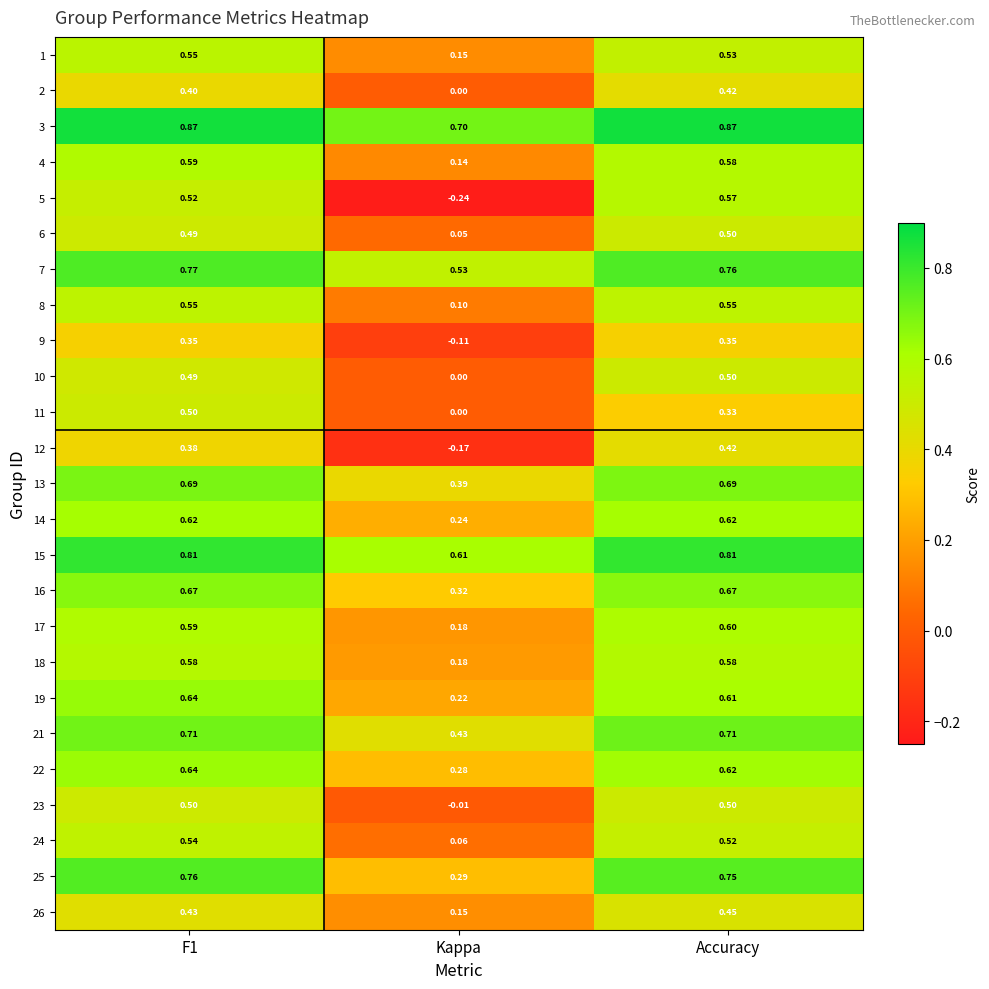

At which category does the chart reach its minimum across all series?

Kappa